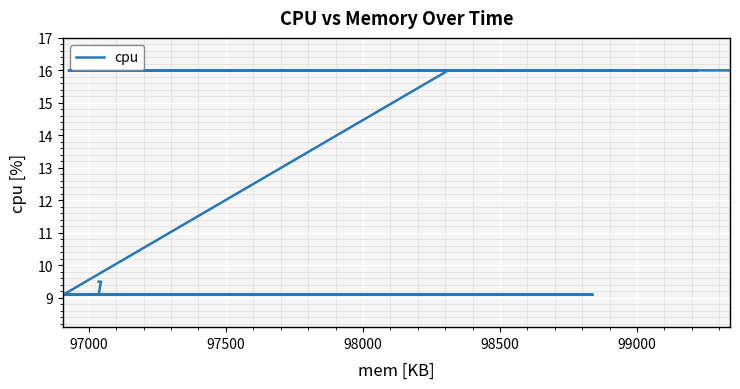

What is the value of the 3rd point from the left?

9.5